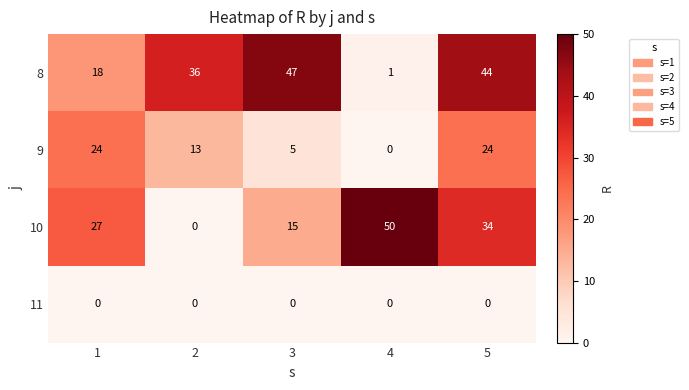

At how many categories does at least one series exceed 8?

5